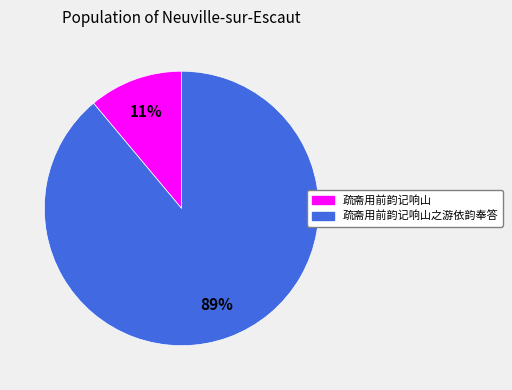

Does any single category account for the majority?

Yes